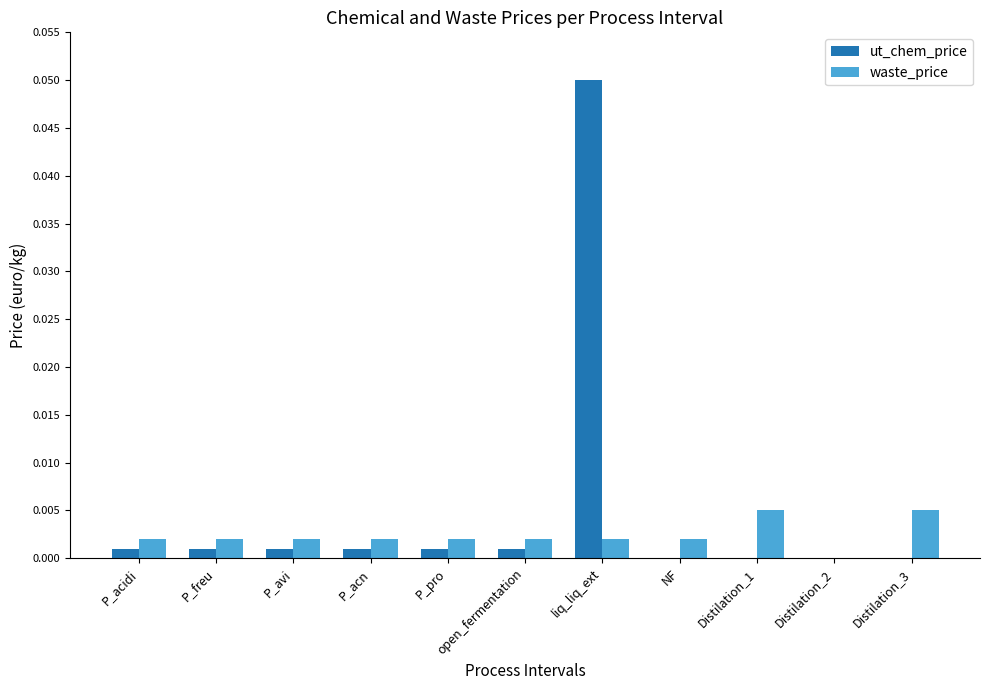

Between Distilation_1 and Distilation_2, which series saw the biggest shift?

waste_price